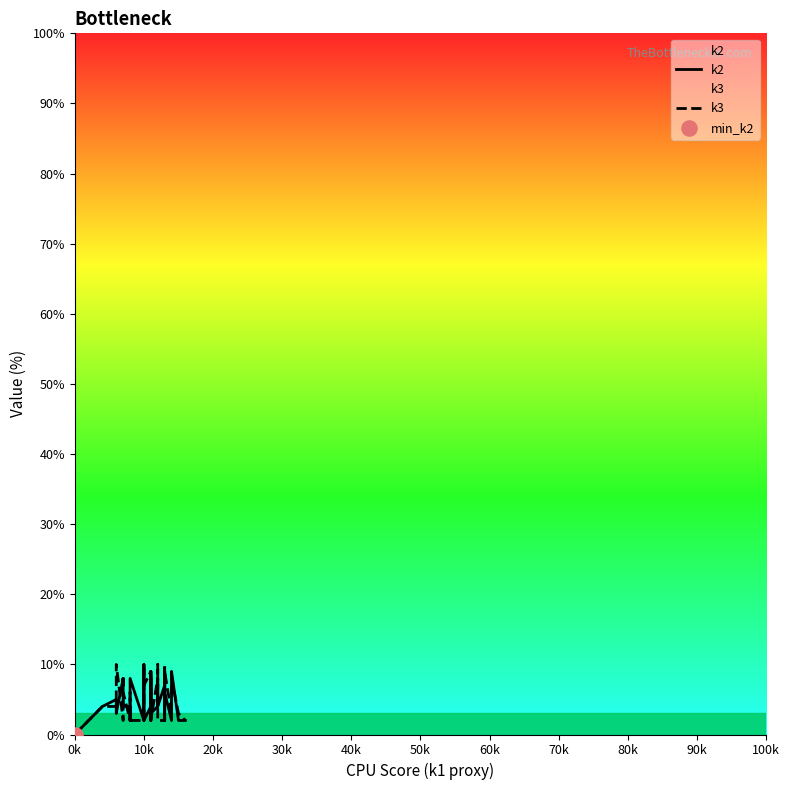

At which category is the sum across all series the highest?

10k